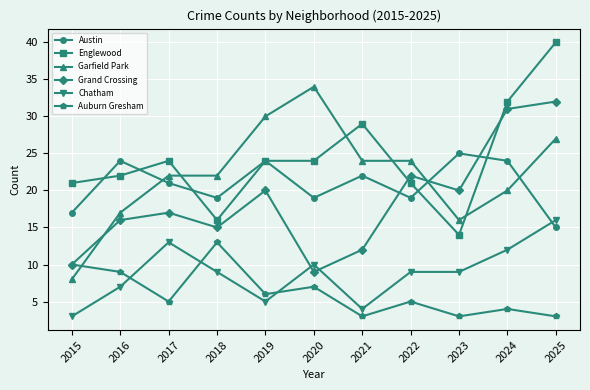

How many interior local peaks does the Auburn Gresham series have?

4